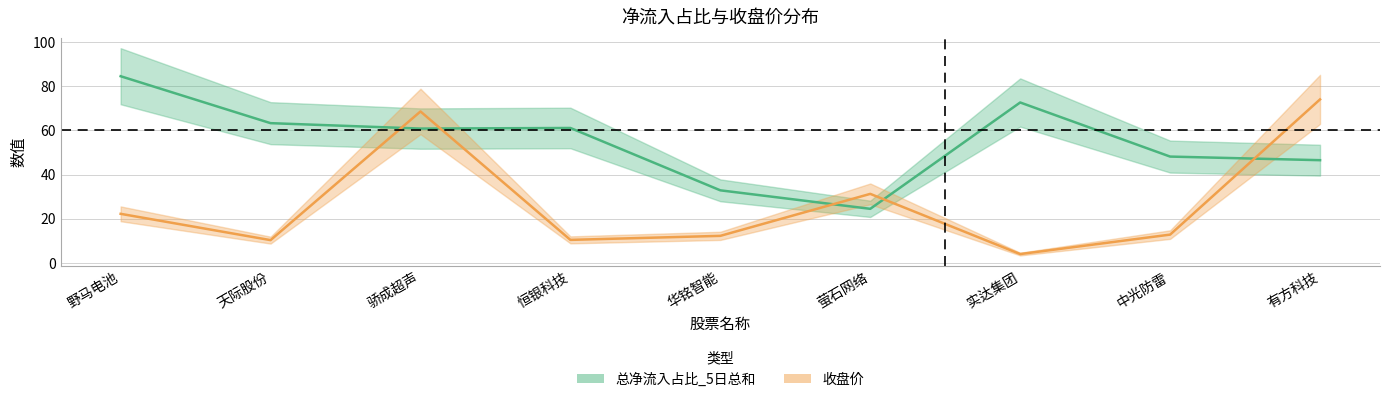

Reading right to left, extract all data points from this chart.

总净流入占比_5日总和: 有方科技=46.5	中光防雷=48.2	实达集团=72.6	萤石网络=24.6	华铭智能=32.9	恒银科技=61.1	骄成超声=60.8	天际股份=63.3	野马电池=84.5
收盘价: 有方科技=74.0	中光防雷=12.9	实达集团=4.1	萤石网络=31.3	华铭智能=12.3	恒银科技=10.5	骄成超声=68.6	天际股份=10.4	野马电池=22.3